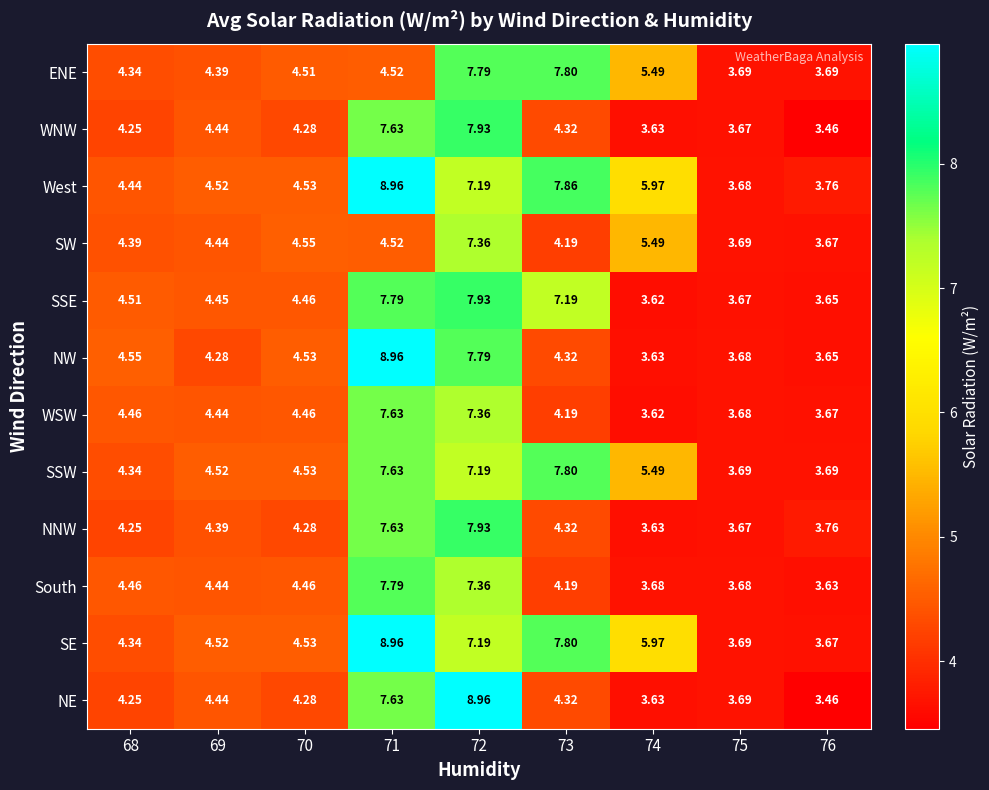

Is the value of ENE at 76 greater than the value of NE at 74?

Yes